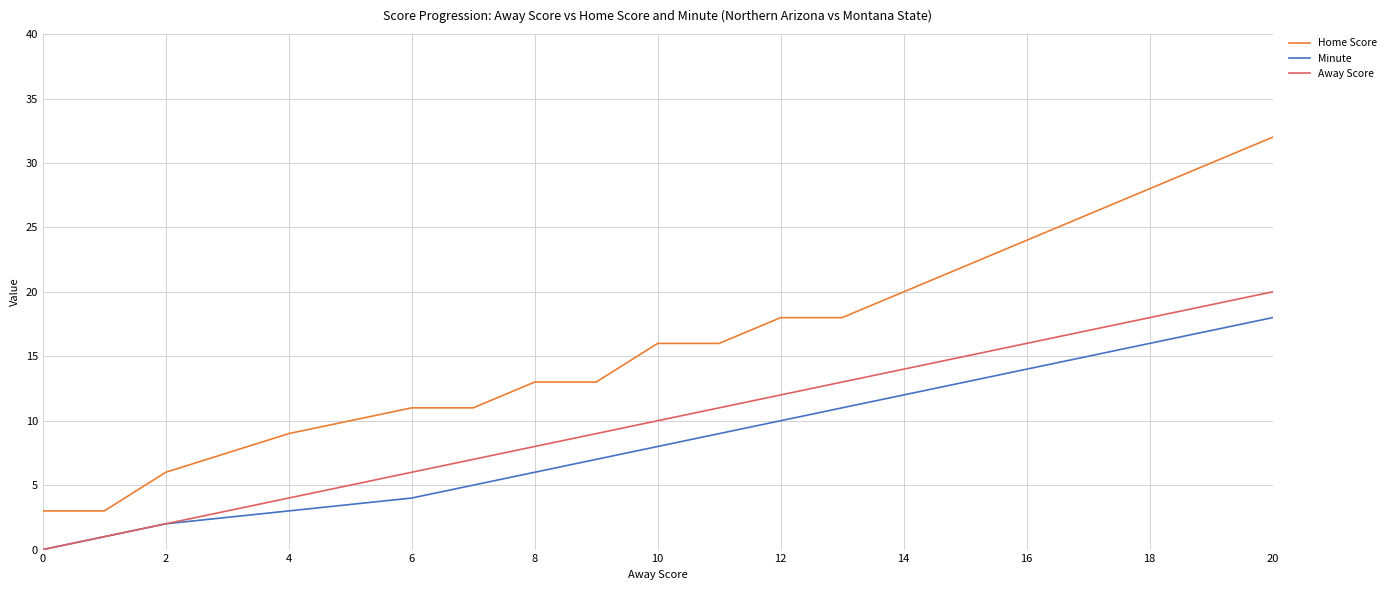

What is the maximum value for Home Score?

32